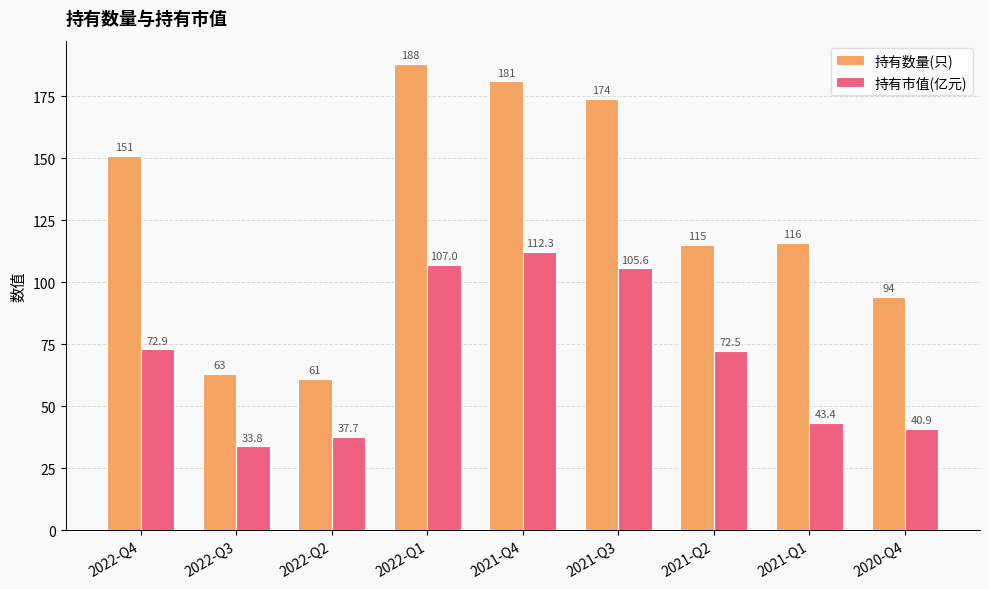

Is it true that 持有数量(只) equals 174.0 at 2021-Q3?

True